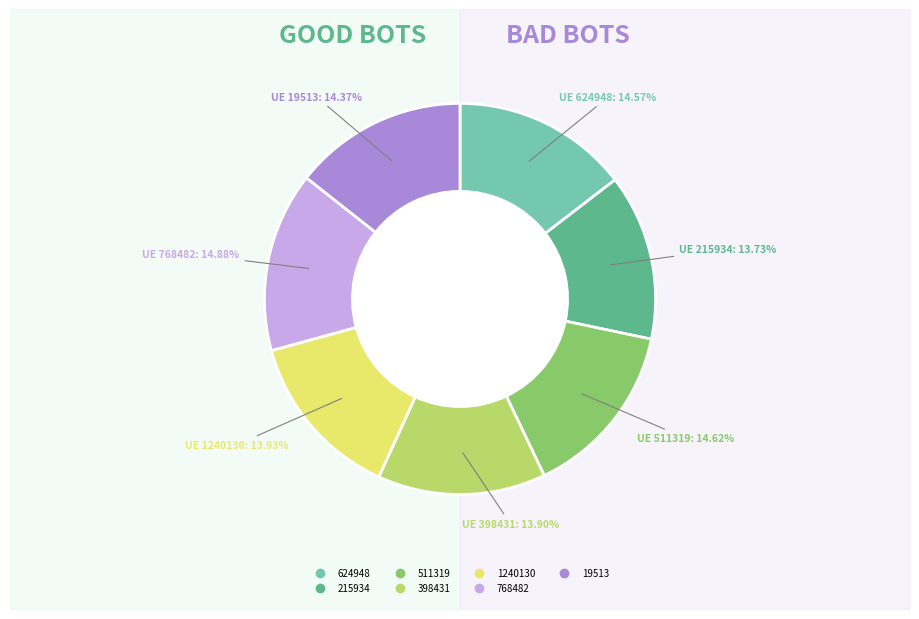

Does 624948 account for over 50% of the chart?

No